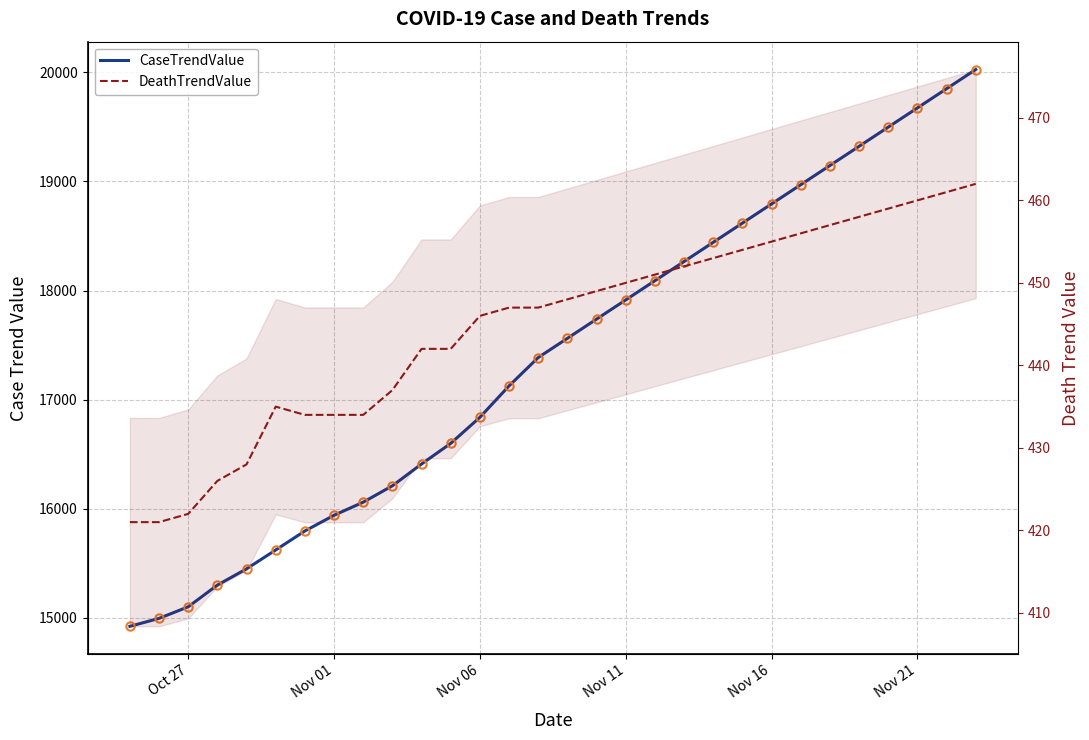

Reading left to right, what are all the values shown in this chart?

CaseTrendValue: 14922	14995	15101	15300	15449	15622	15796	15940	16060	16210	16410	16599	16838	17126	17386	17562	17738	17914	18090	18266	18442	18618	18794	18970	19146	19322	19498	19674	19850	20026
DeathTrendValue: 421	421	422	426	428	435	434	434	434	437	442	442	446	447	447	448	449	450	451	452	453	454	455	456	457	458	459	460	461	462